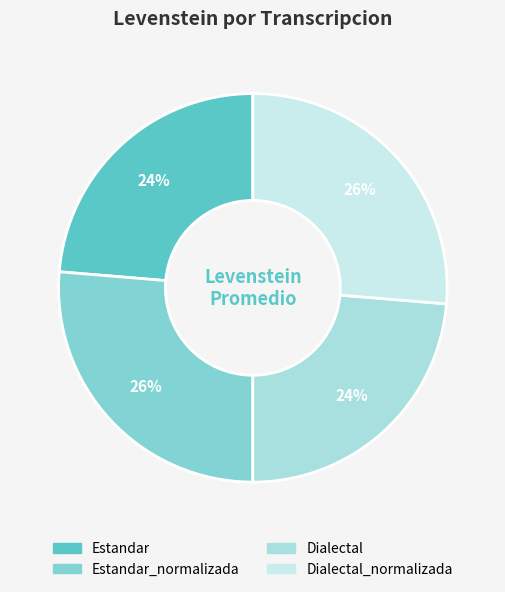

How many segments does this pie chart have?

4